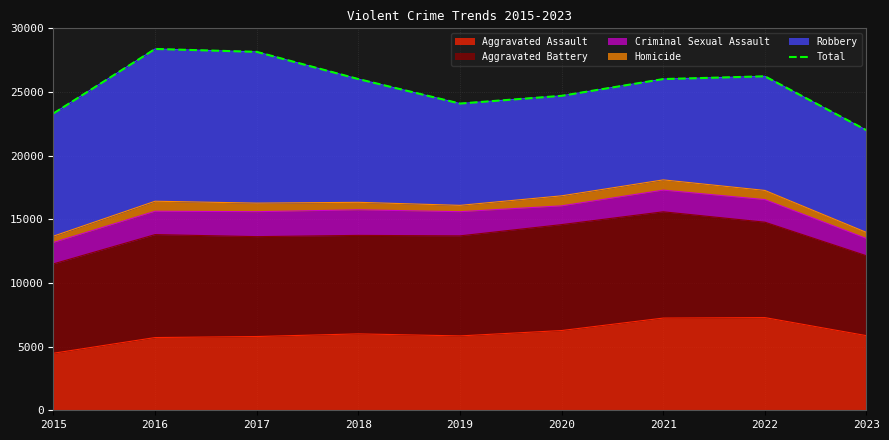

What is the value of the 9th point from the left?

21994